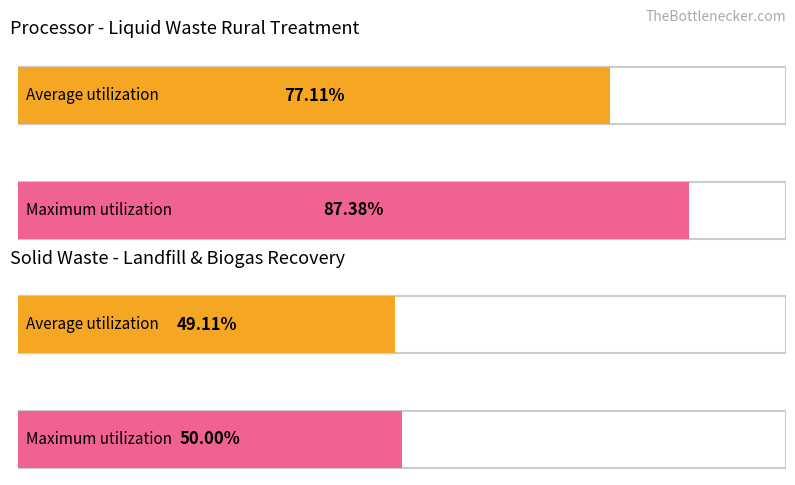

Rank the series by their average value, from highest to lowest.

Maximum utilization, Average utilization